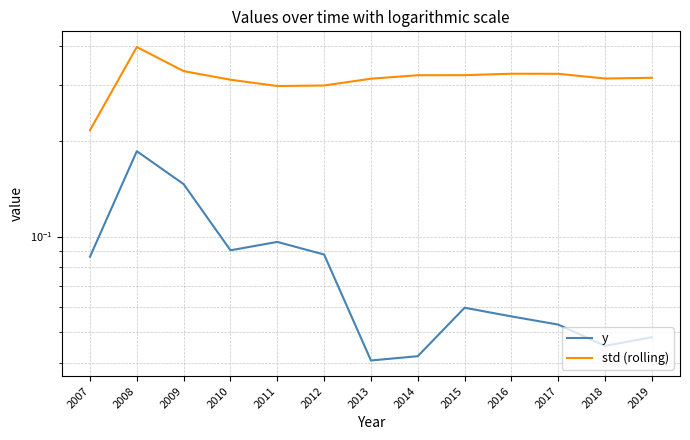

Which series changed the most between 2009 and 2010?

y